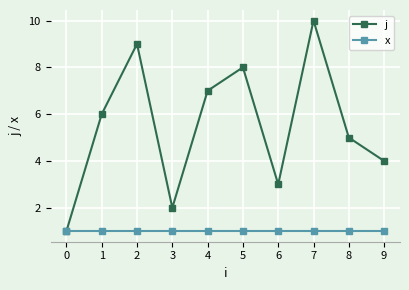

What is the value of the j point at the 8th from the left?

10